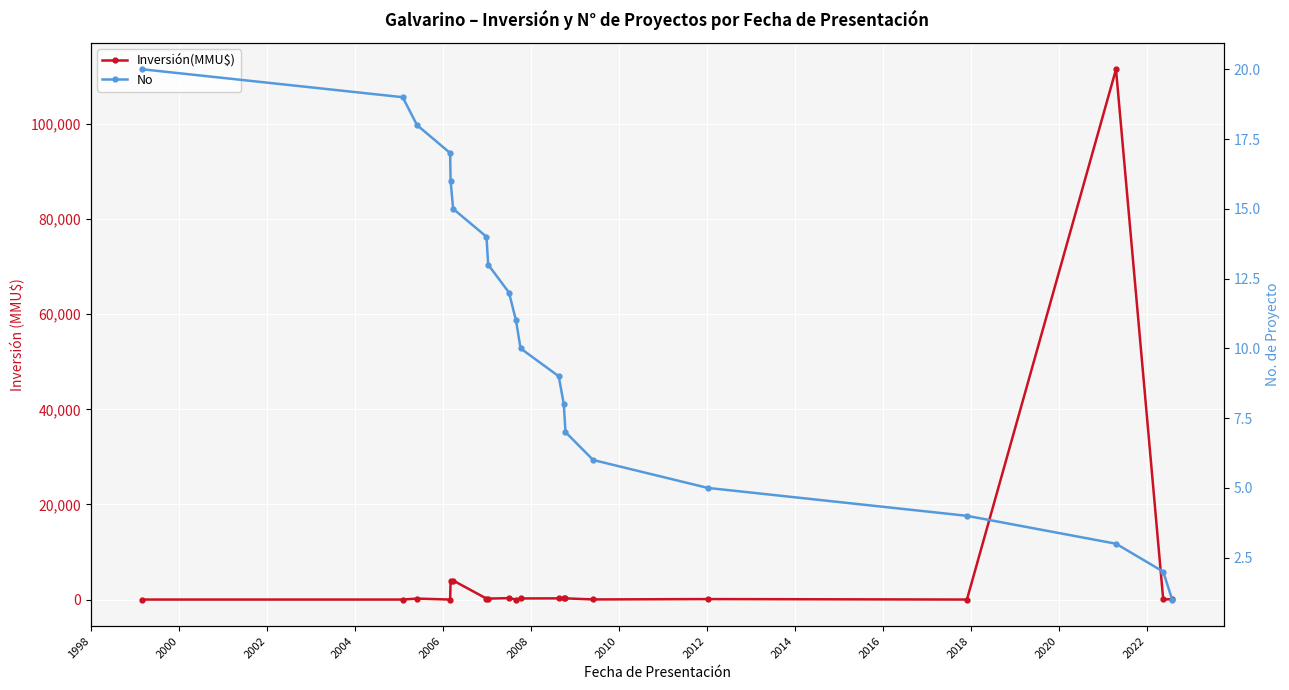

What is the value of the No point at the 3rd from the left?

18